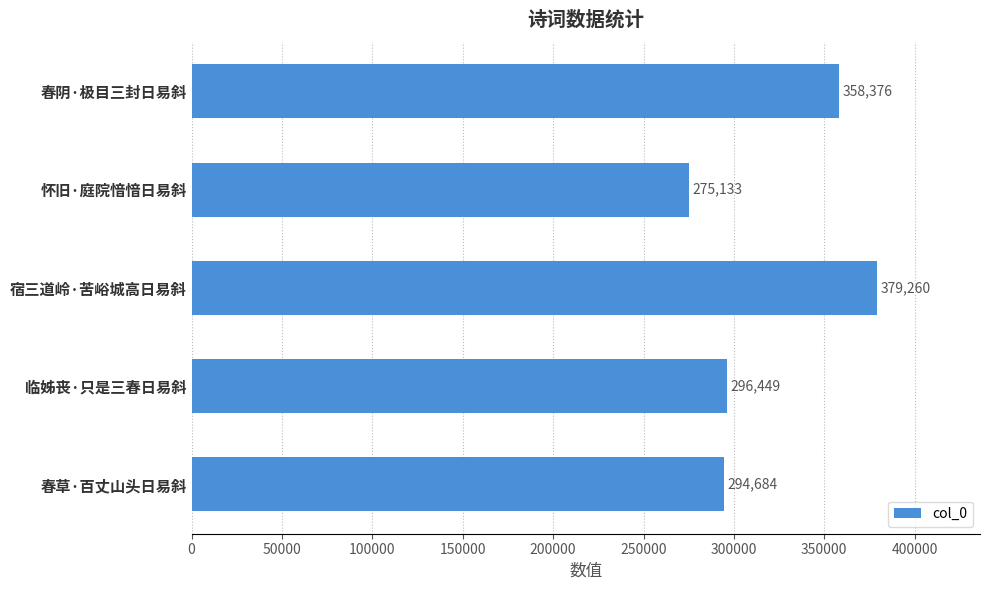

Which category has the highest value across all series?

宿三道岭·苦峪城高日易斜